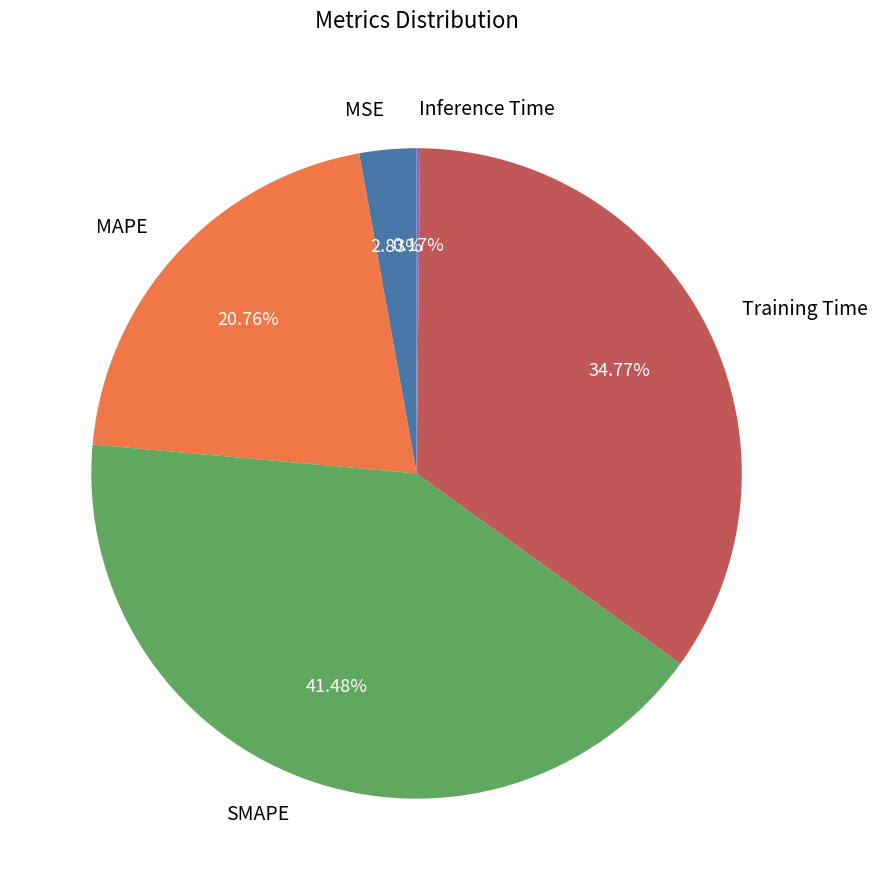

What is the largest slice in the pie chart?

SMAPE